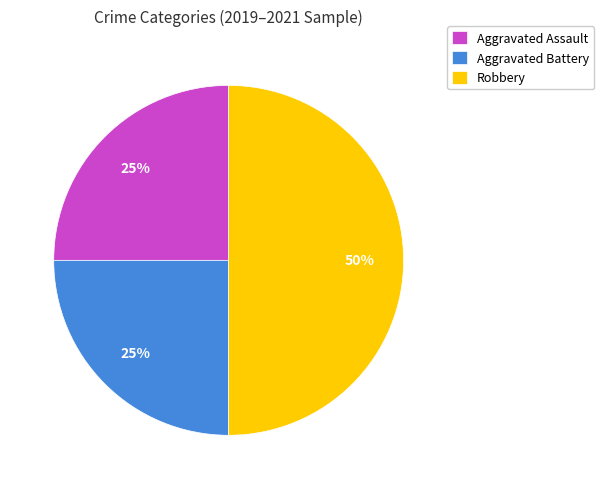

Does Aggravated Battery account for over 50% of the chart?

No